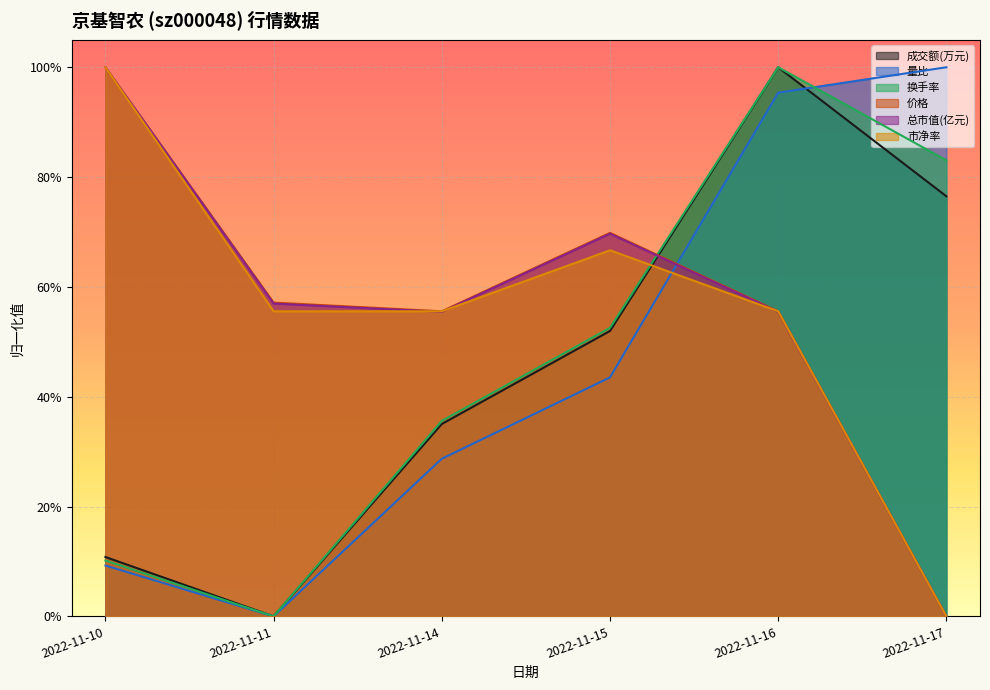

At how many categories does at least one series exceed 0?

6